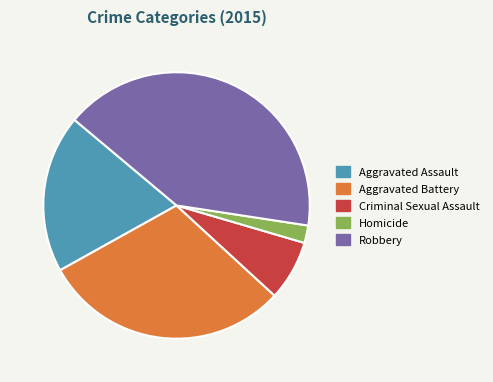

True or false: Robbery accounts for 41% of the total.

True